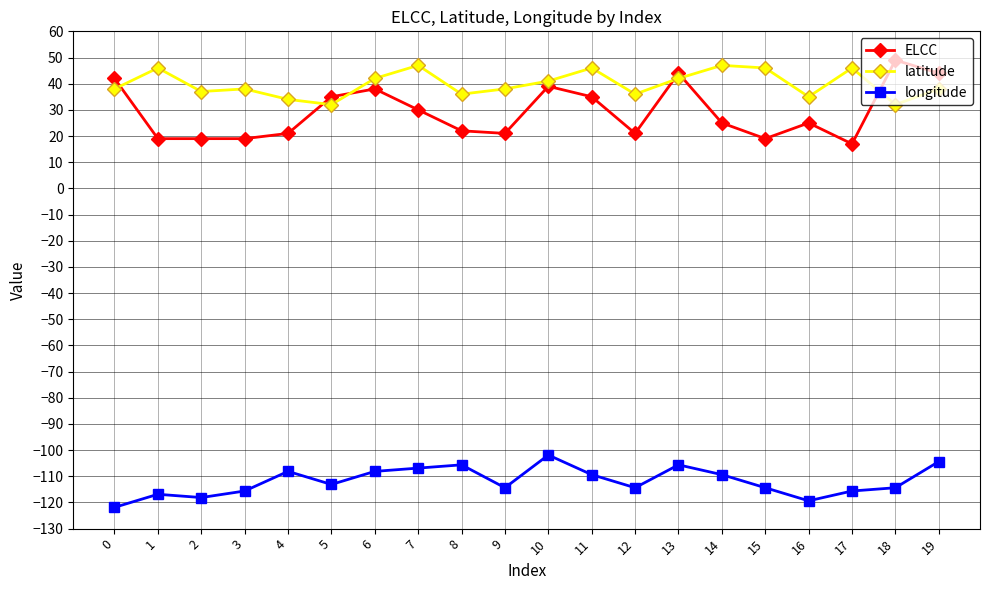

Is the value of ELCC at 2 greater than the value of longitude at 10?

Yes